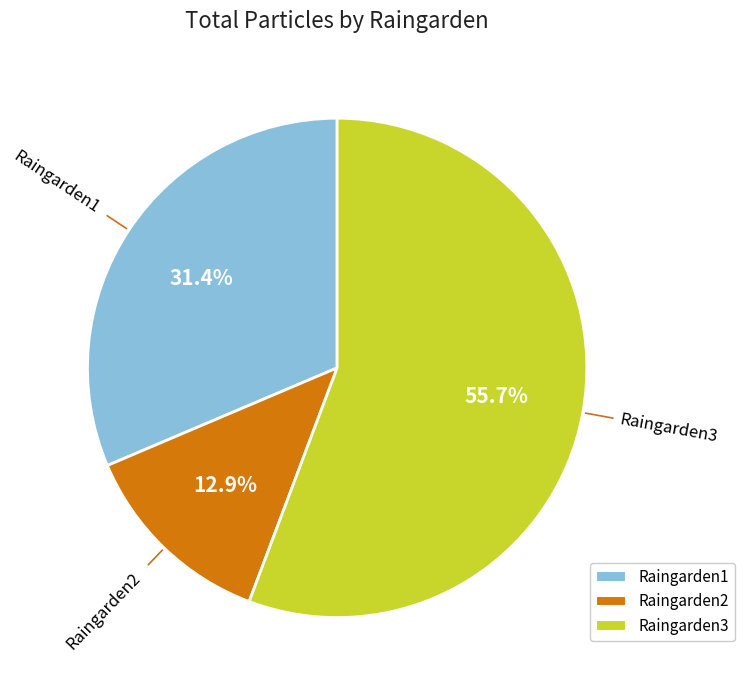

Approximately how many times larger is the value at Raingarden3 compared to Raingarden2?

4.3